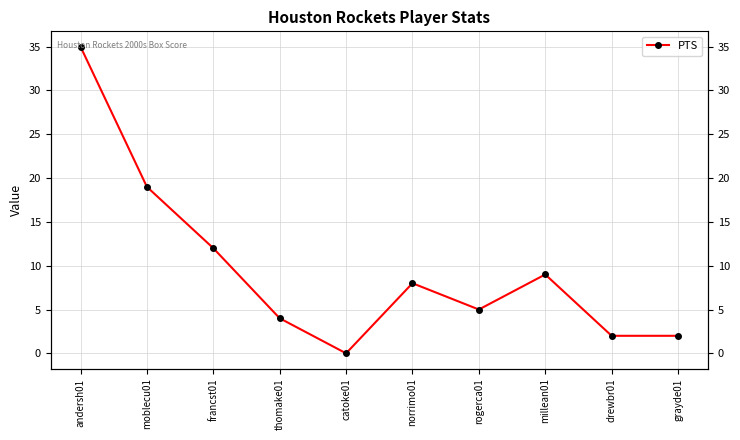

Between millean01 and thomake01, which is larger?

millean01